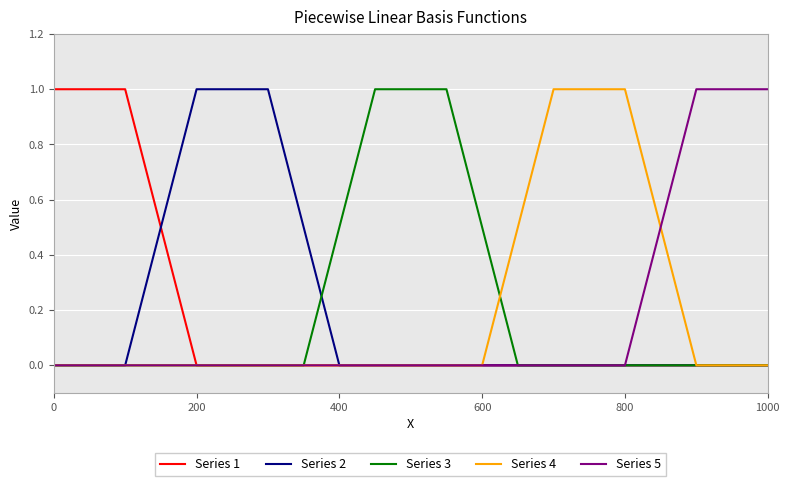

What is the maximum value shown in the chart?

1.0